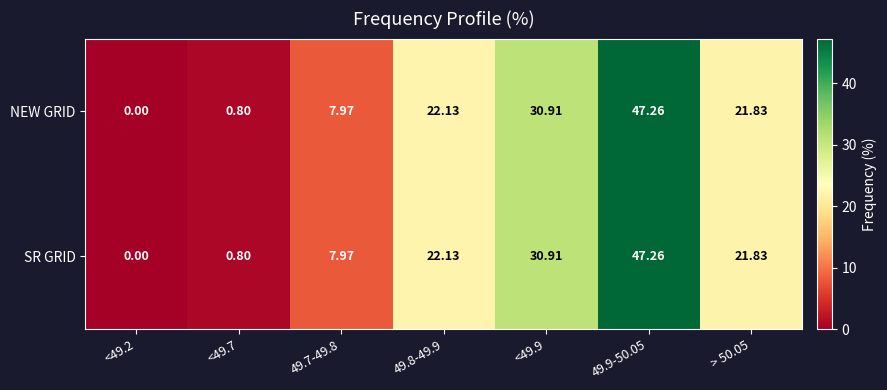

Reading left to right, list all the values displayed in this chart.

NEW GRID: <49.2=0.0	<49.7=0.8	49.7-49.8=8.0	49.8-49.9=22.1	<49.9=30.9	49.9-50.05=47.3	> 50.05=21.8
SR GRID: <49.2=0.0	<49.7=0.8	49.7-49.8=8.0	49.8-49.9=22.1	<49.9=30.9	49.9-50.05=47.3	> 50.05=21.8